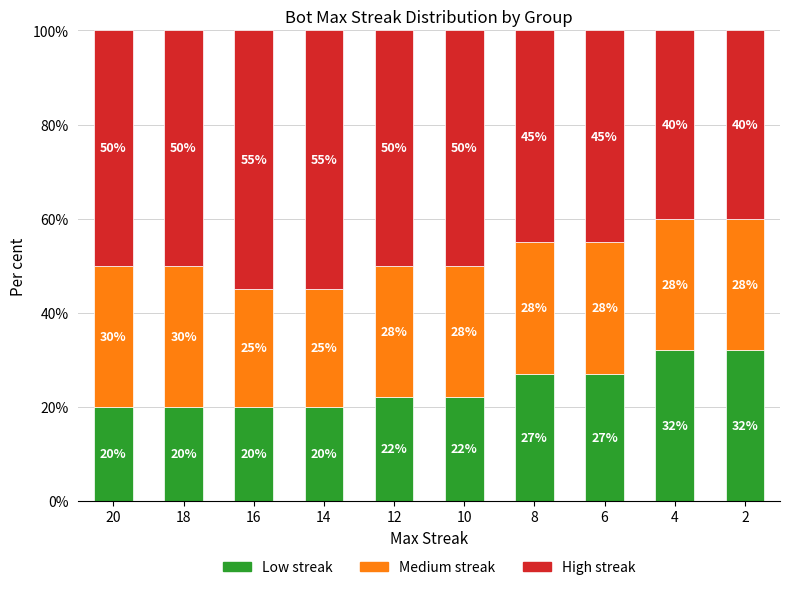

Count the Low streak values in the range 20 to 27.

8